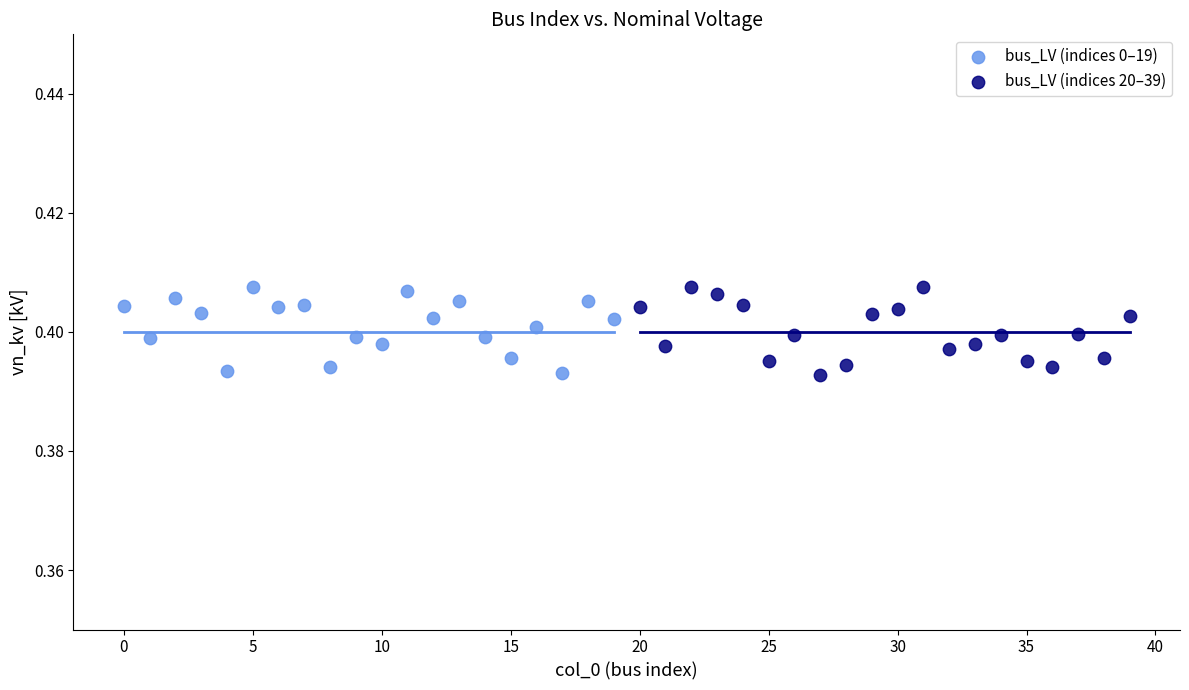

What are all the series names shown in the legend?

bus_LV (indices 0–19), bus_LV (indices 20–39)